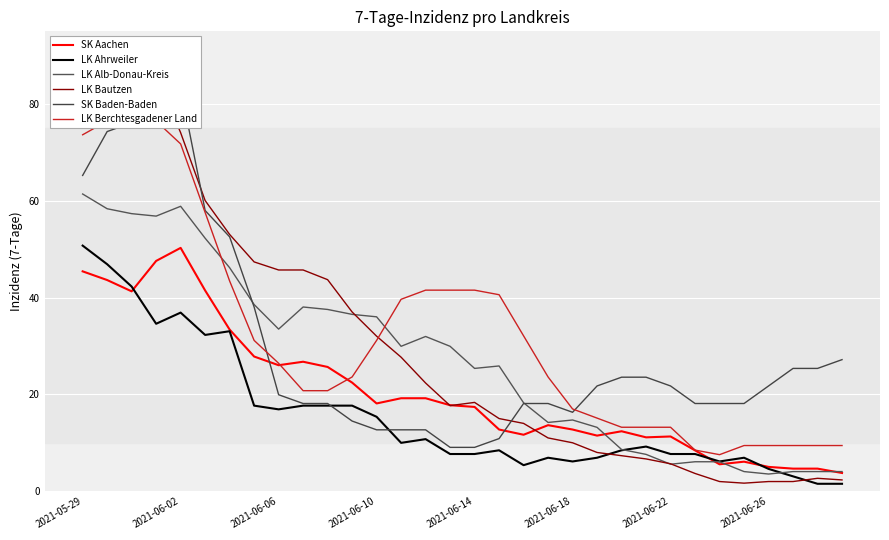

What are all the series names shown in the legend?

SK Aachen, LK Ahrweiler, LK Alb-Donau-Kreis, LK Bautzen, SK Baden-Baden, LK Berchtesgadener Land